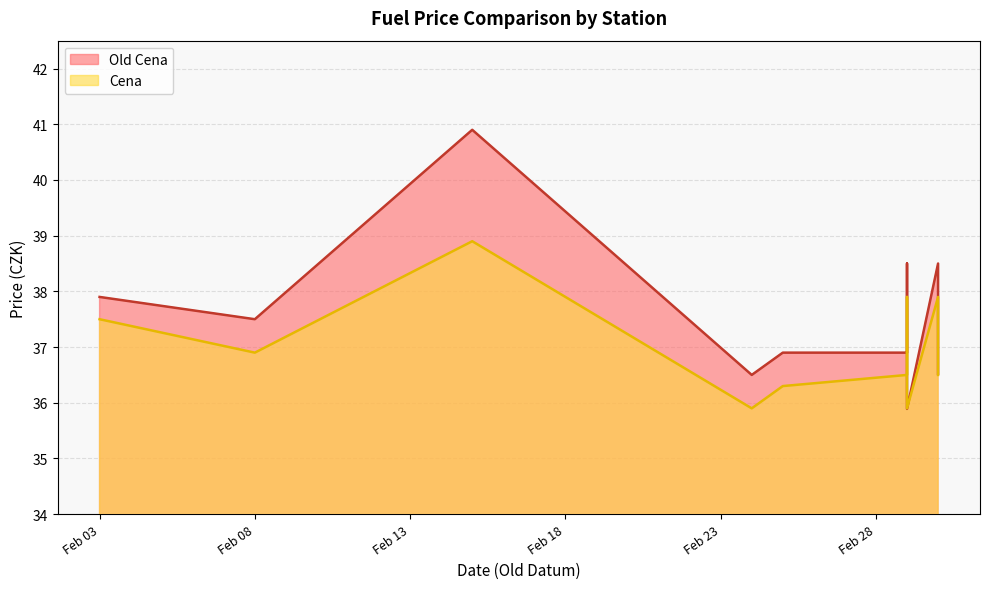

Which series has the largest total across all categories?

Old Cena